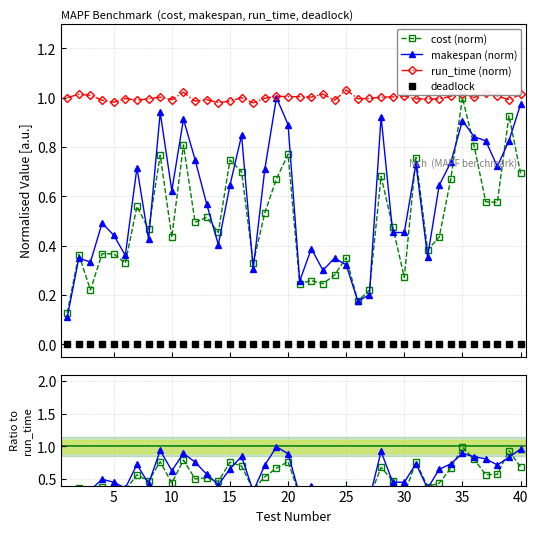

Which series has the largest total across all categories?

run_time (norm)